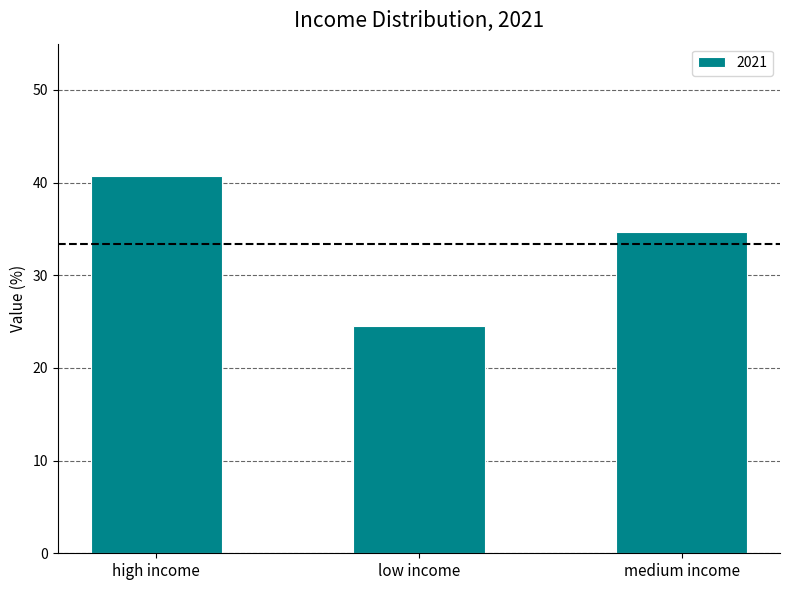

Are the bars horizontal?

No